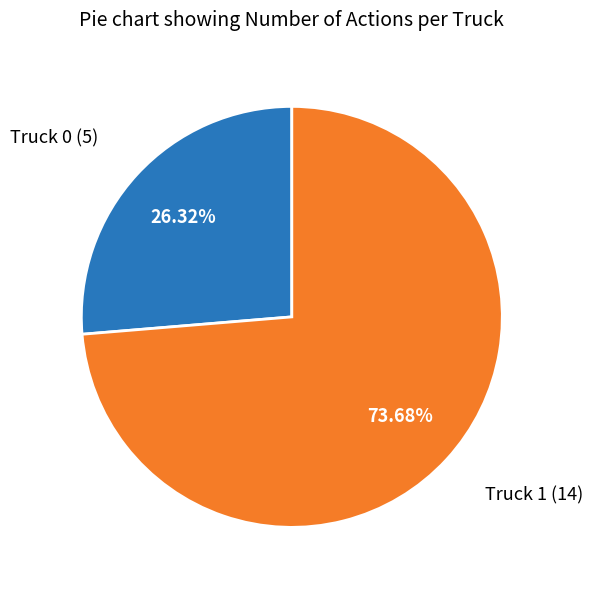

How many slices are in this pie chart?

2